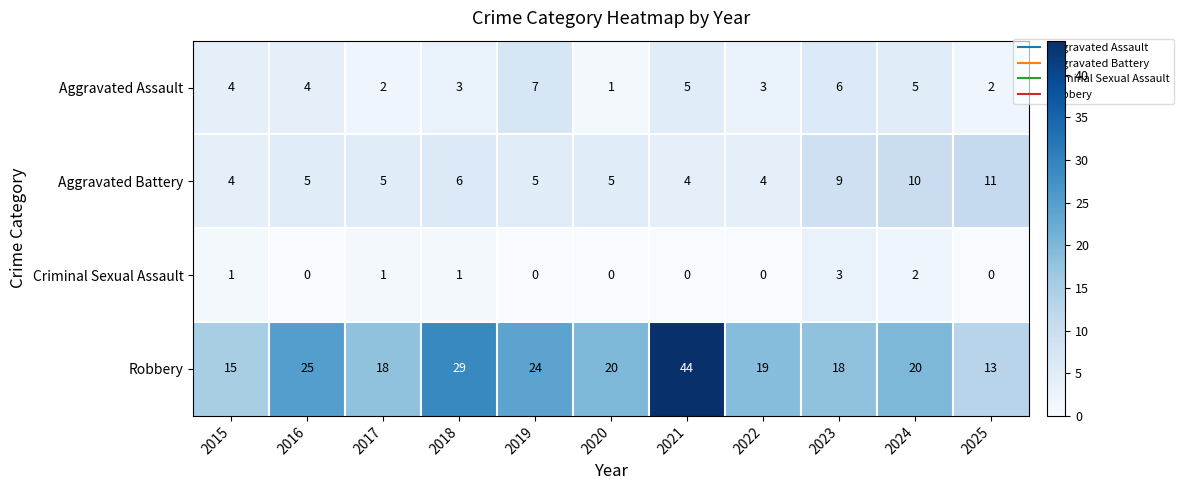

What is the greatest value displayed?

44